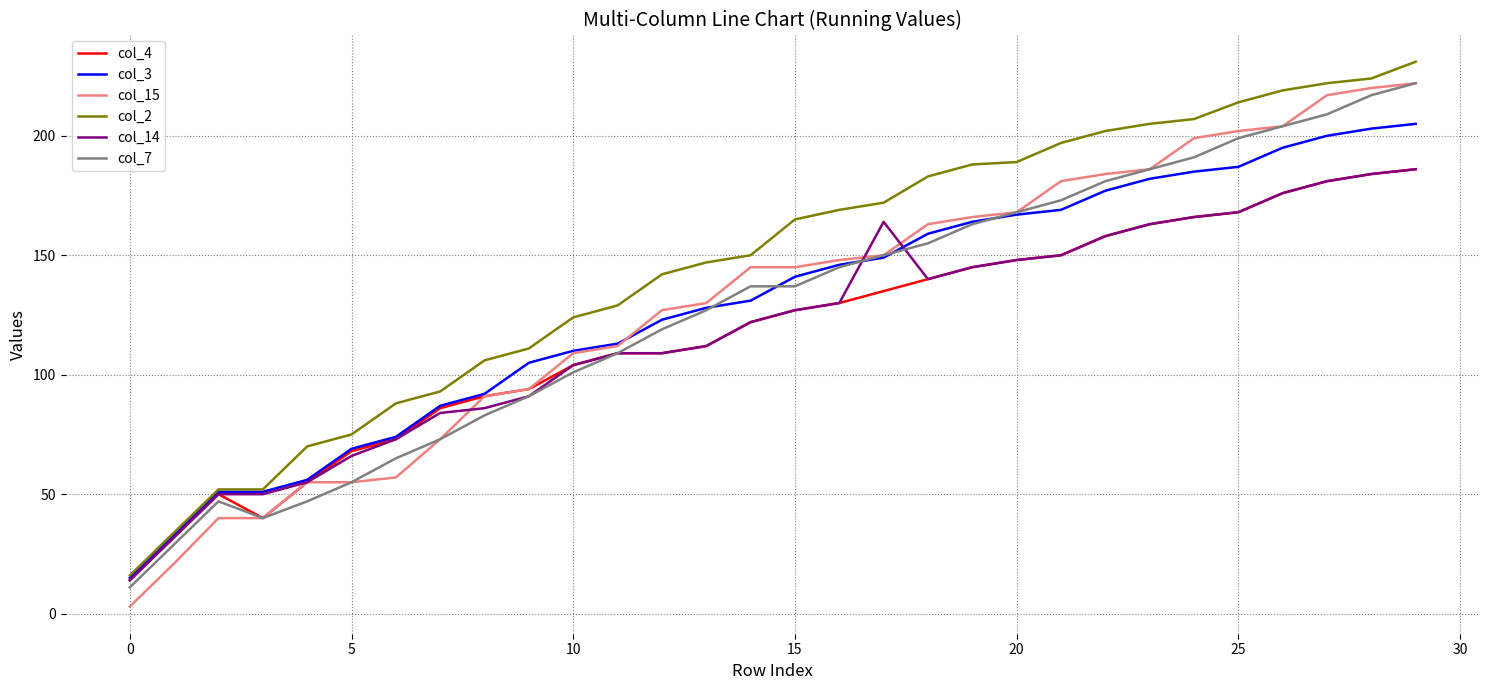

Which series has the largest total across all categories?

col_2